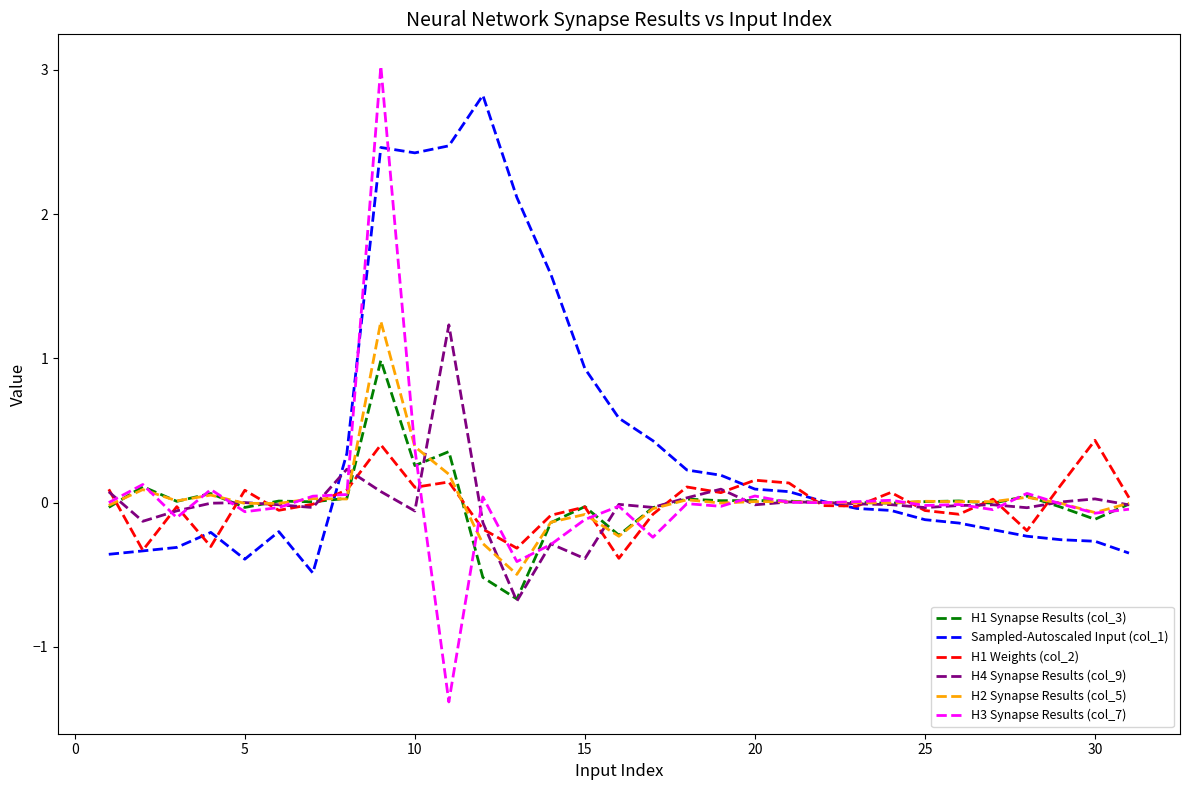

Which series has the largest total across all categories?

Sampled-Autoscaled Input (col_1)